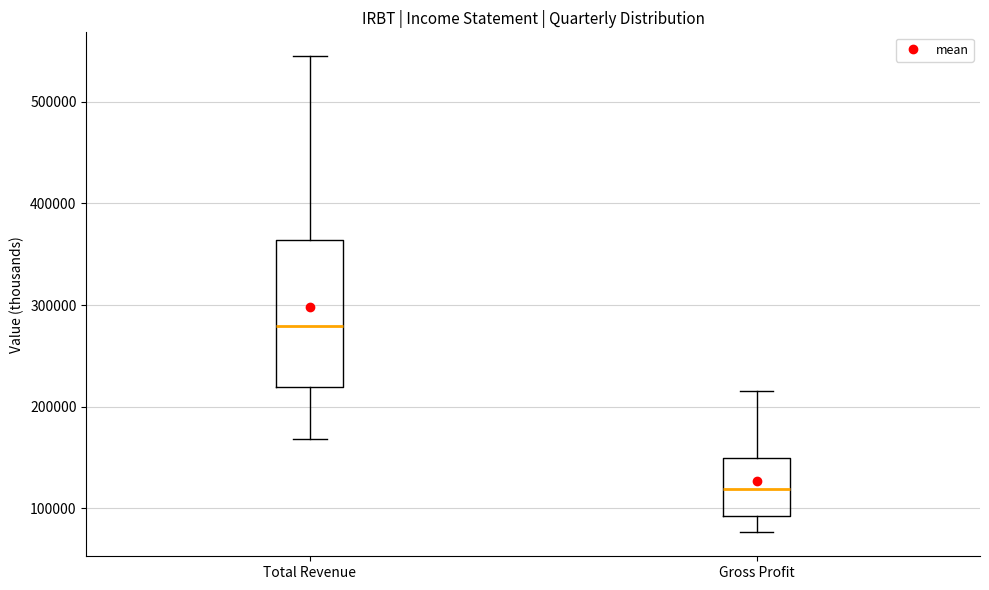

Reading left to right, transcribe this box plot: for each box, give where its median line is, the range the box spans, and where its two whiskers end, as read against the y-axis. The values are not printed on the chart, so give them approximately, as read against the axis.

Total Revenue: median 280000, box 220000 to 360000, whiskers 170000 to 540000
Gross Profit: median 120000, box 90000 to 150000, whiskers 80000 to 220000